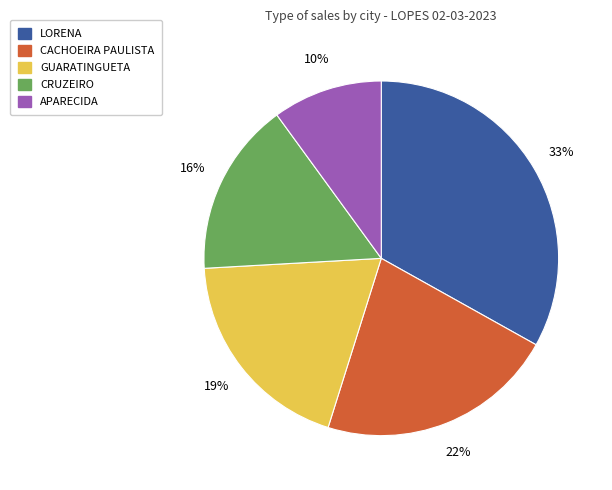

Is there any slice that represents more than half of the pie?

No